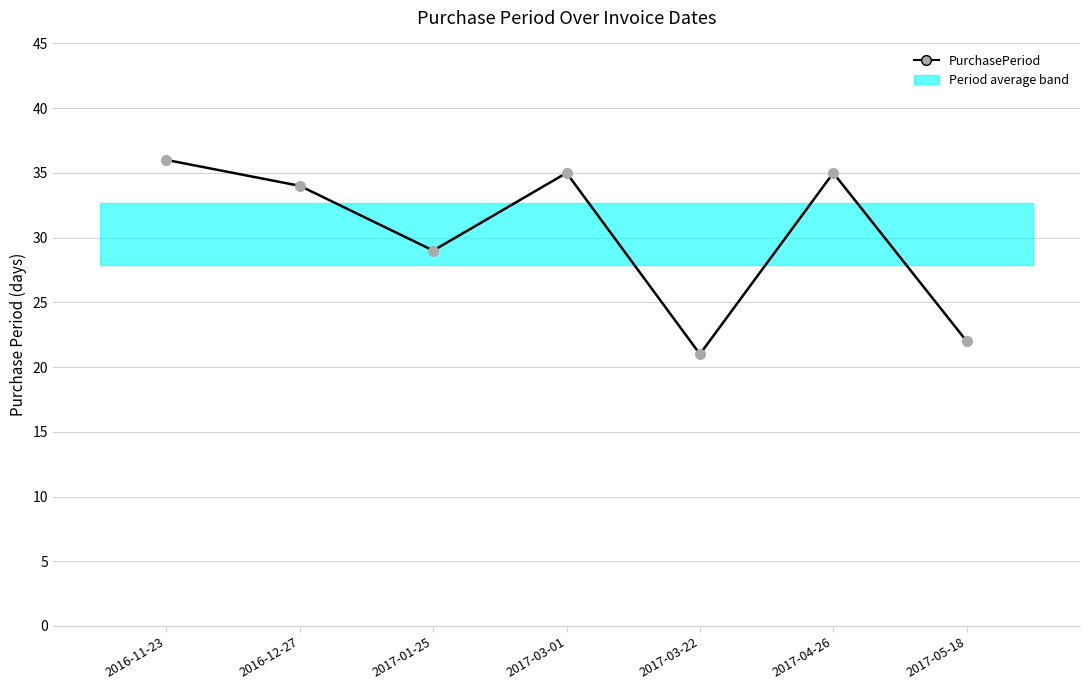

What position from the right is 2017-03-22?

3